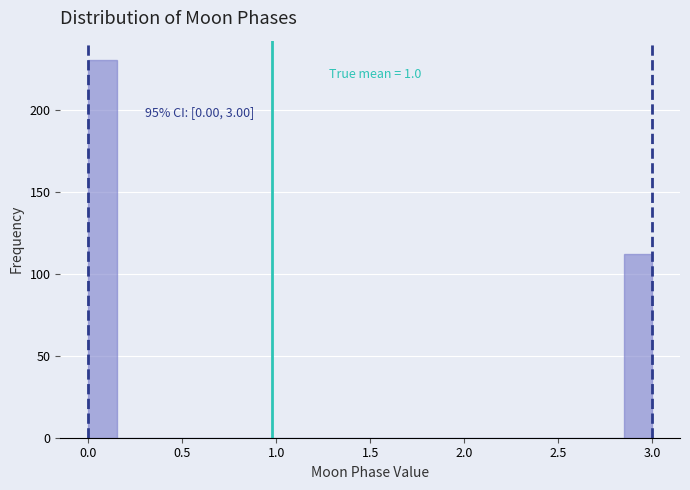

Read against the x-axis, roughly where is the centre of the tallest bar?

0.10